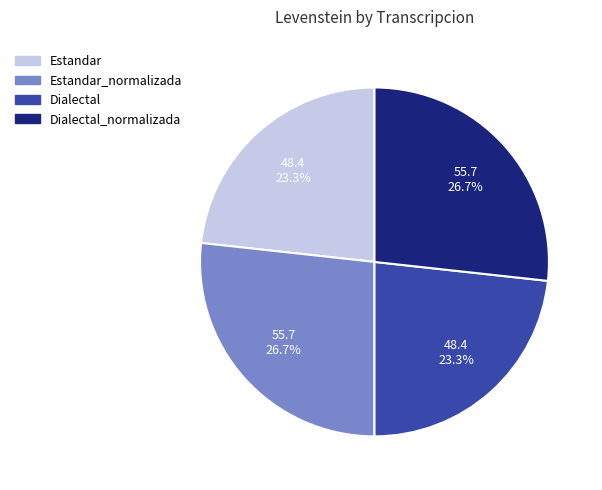

The Estandar_normalizada slice represents 27% of the pie. True or false?

True